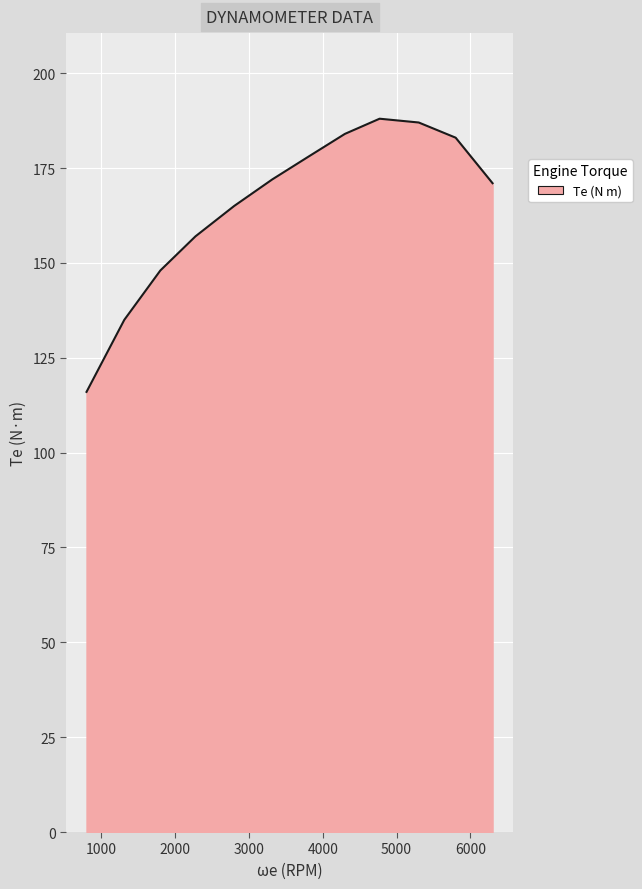

What is the maximum value shown in the chart?

188